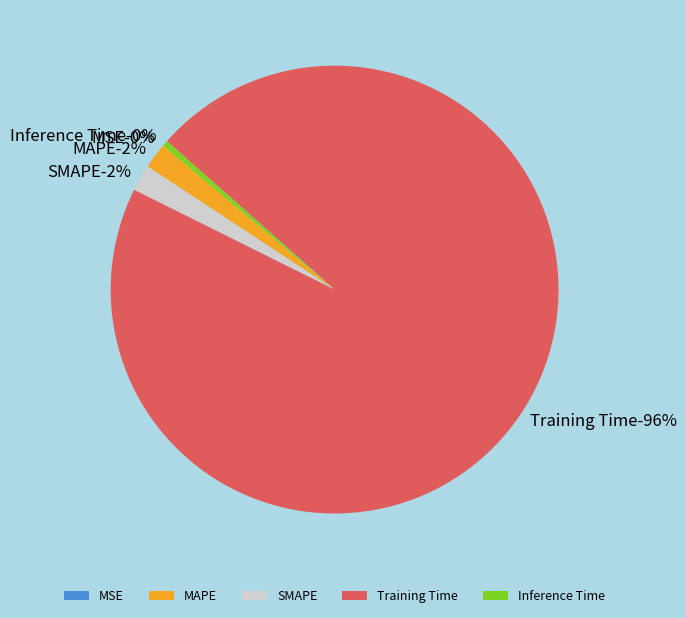

How many segments does this pie chart have?

5